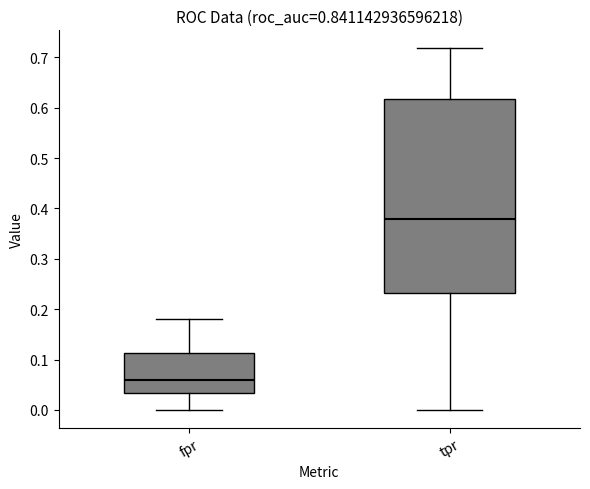

Which box has the lowest median line?

fpr